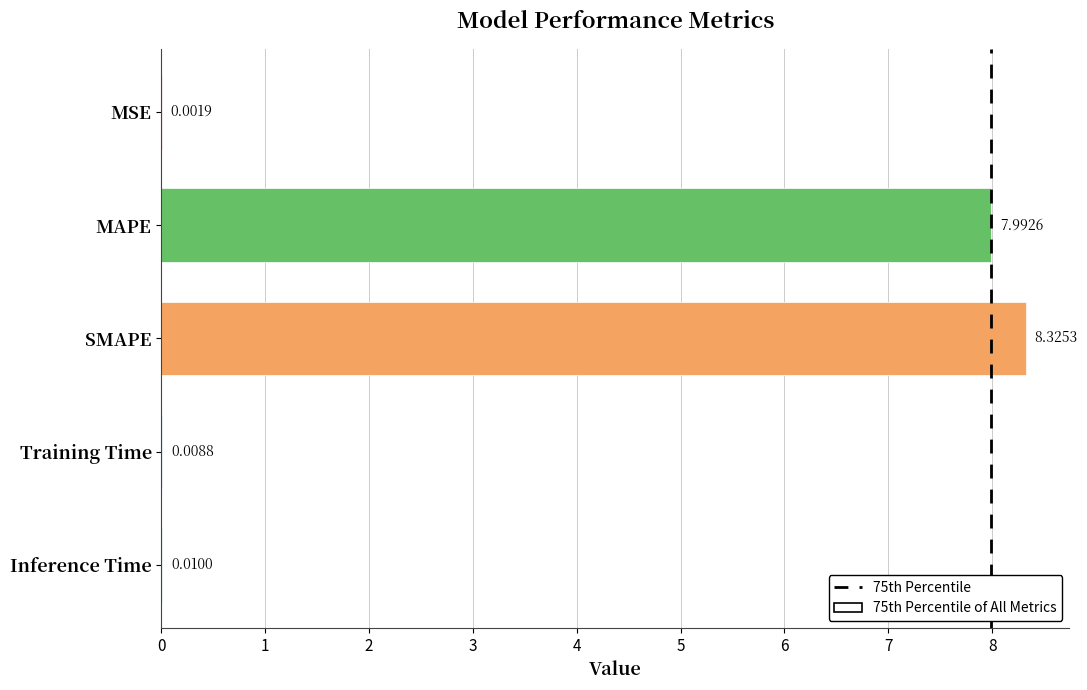

At which category does the chart reach its peak across all series?

SMAPE